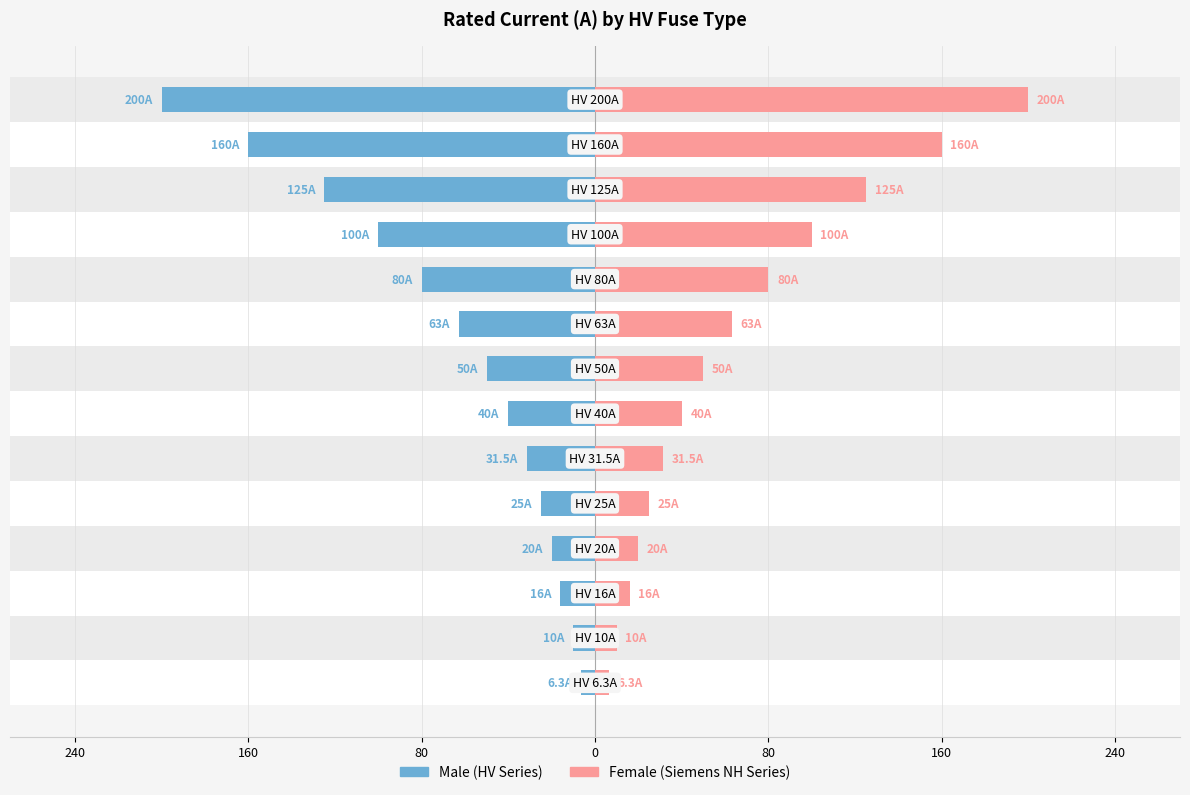

What is the maximum value for Male?

-6.3